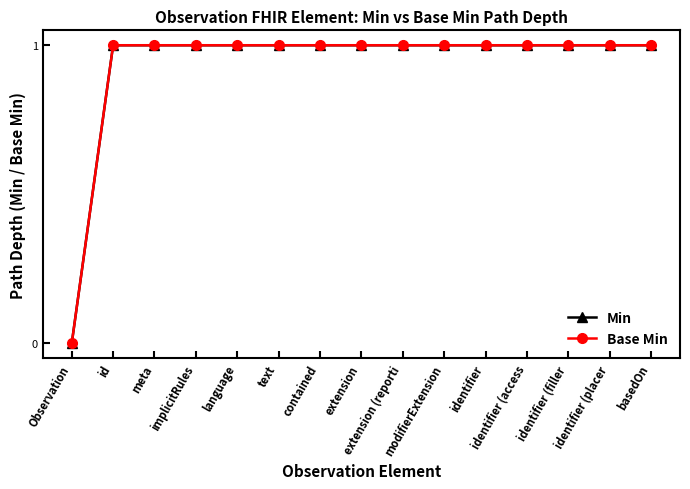

List the series in order of their peak value, highest first.

Min, Base Min